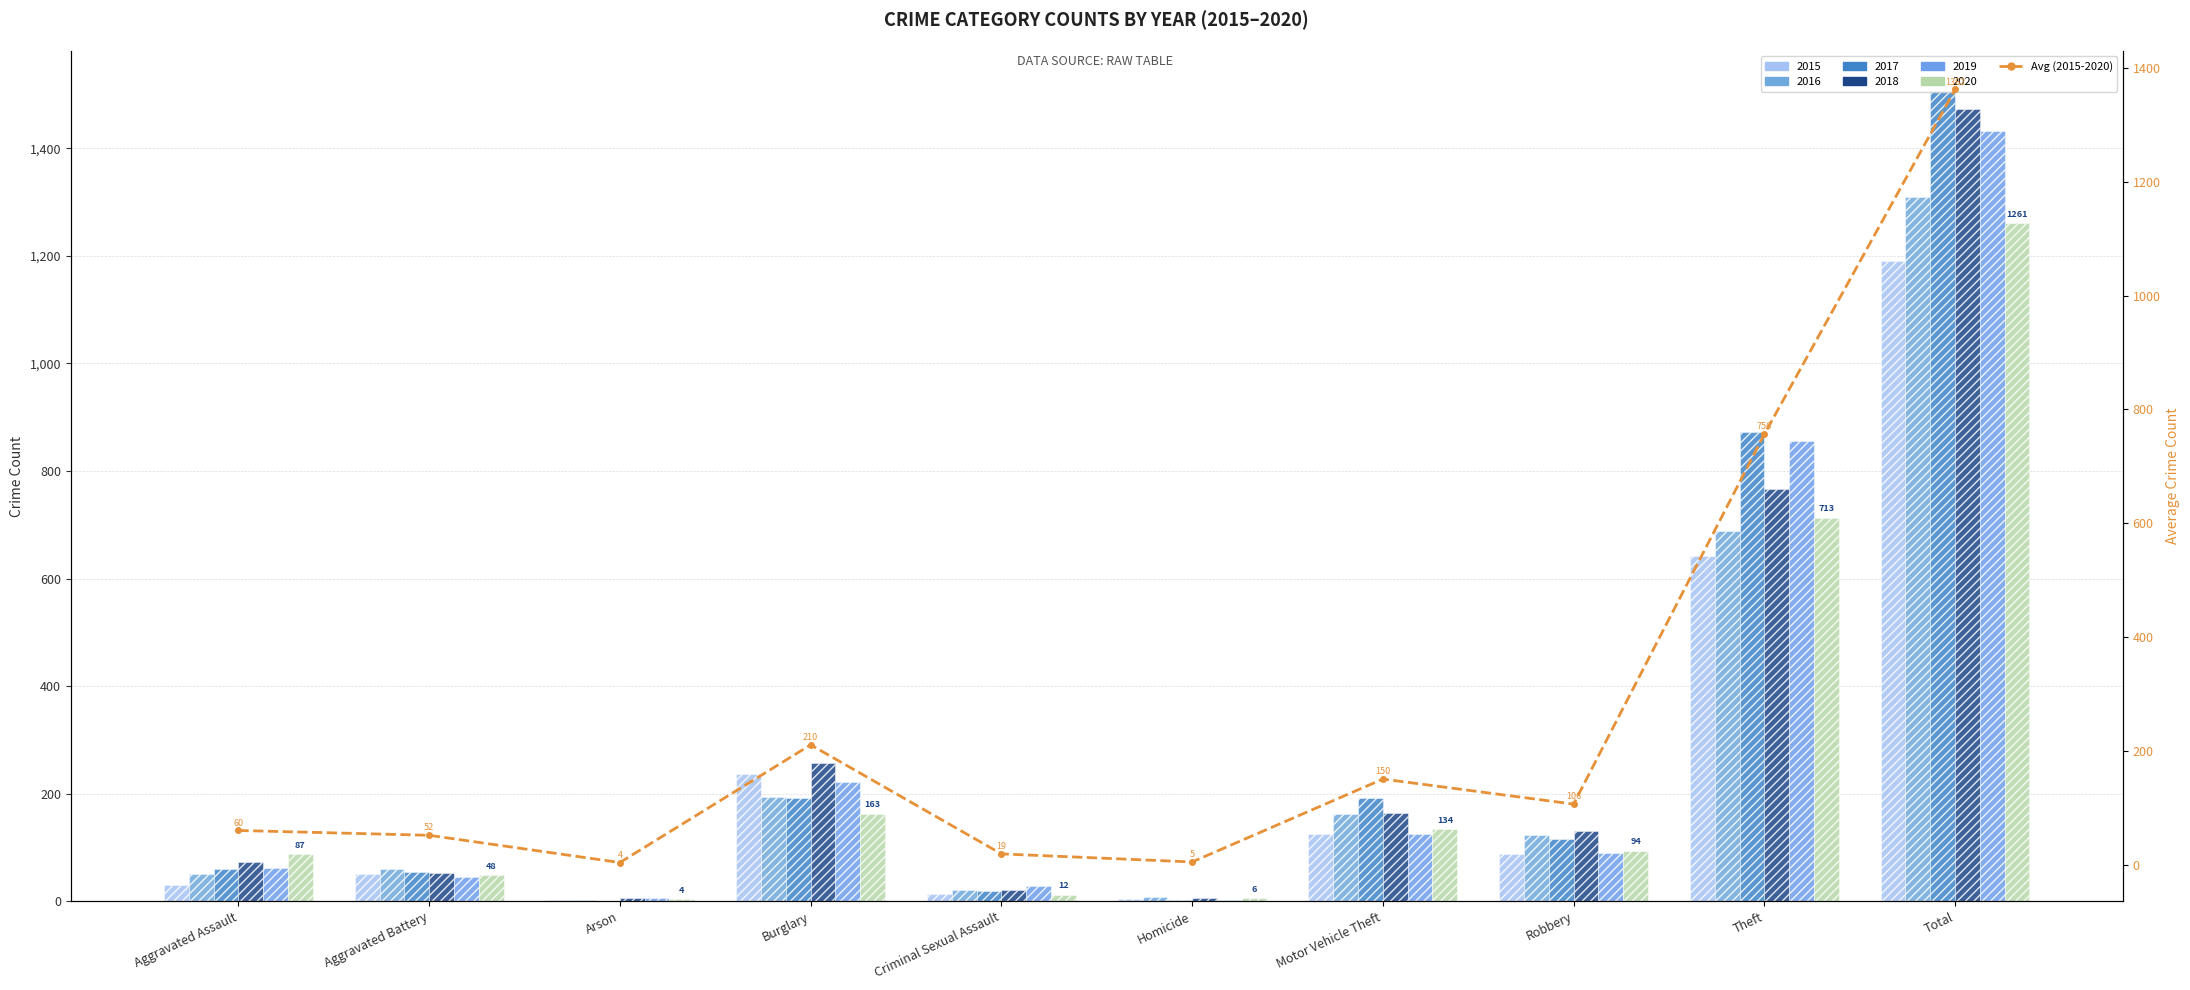

Reading left to right, list all the values displayed in this chart.

60.0	51.5	3.7	210.5	18.8	4.7	150.3	106.3	756.3	1362.2